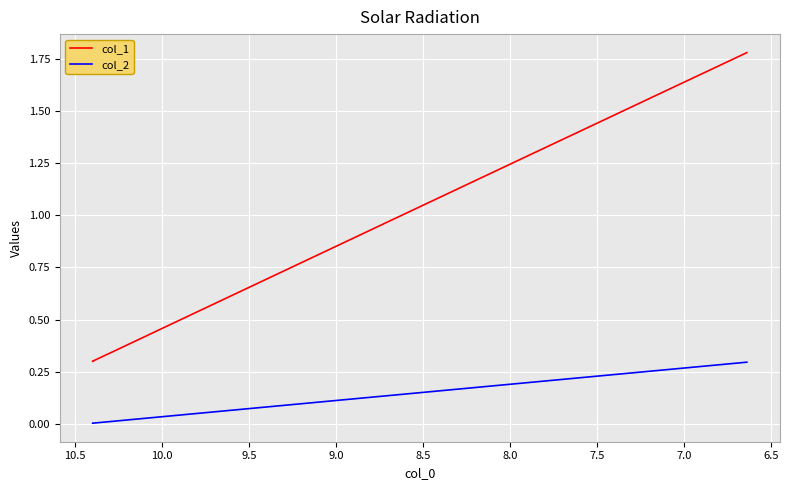

What is the average value of the col_1 series?

0.6